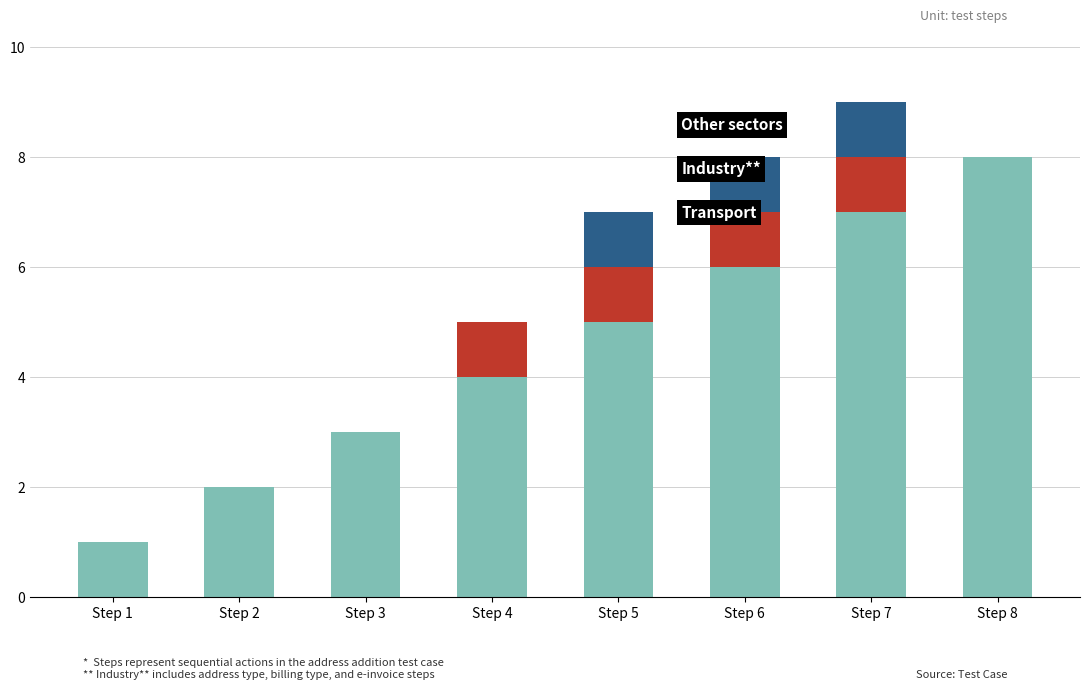

How many groups of bars are there?

8